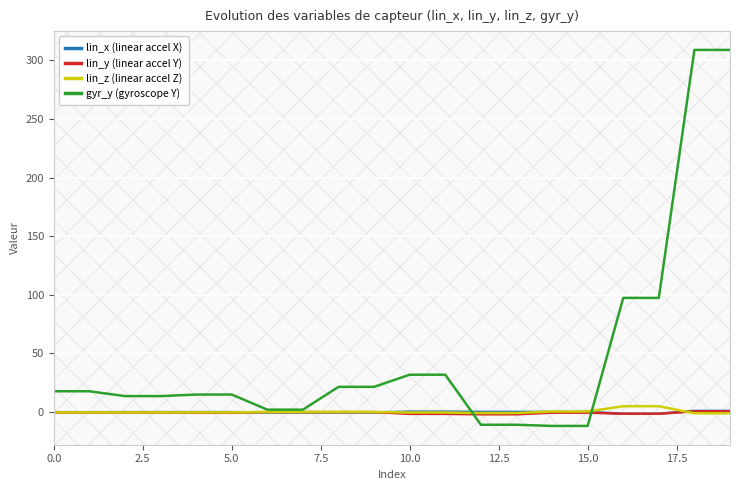

Which series has the largest total across all categories?

gyr_y (gyroscope Y)